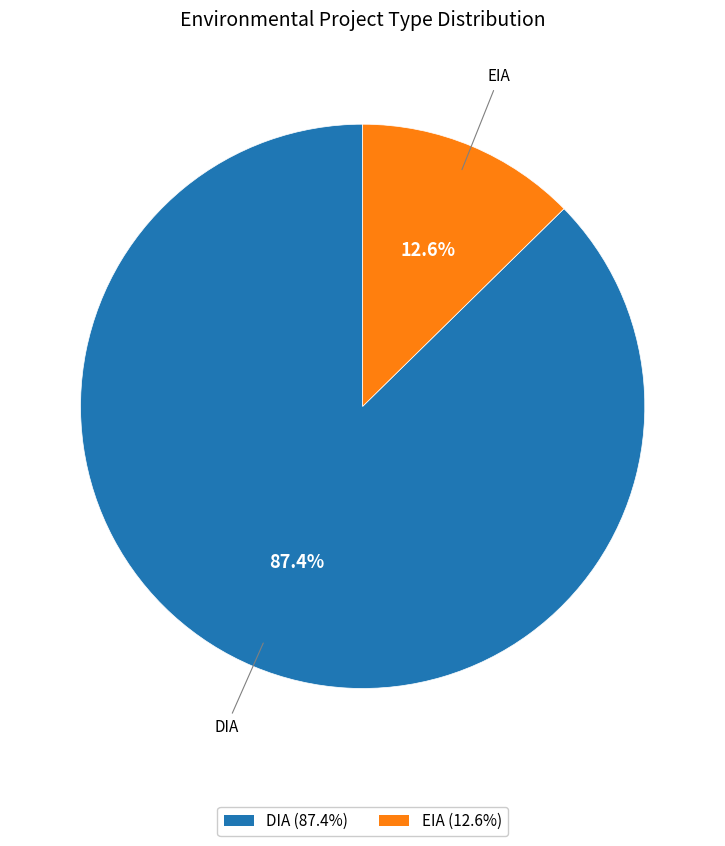

Combined, what portion of the pie is EIA and DIA?

100.0%